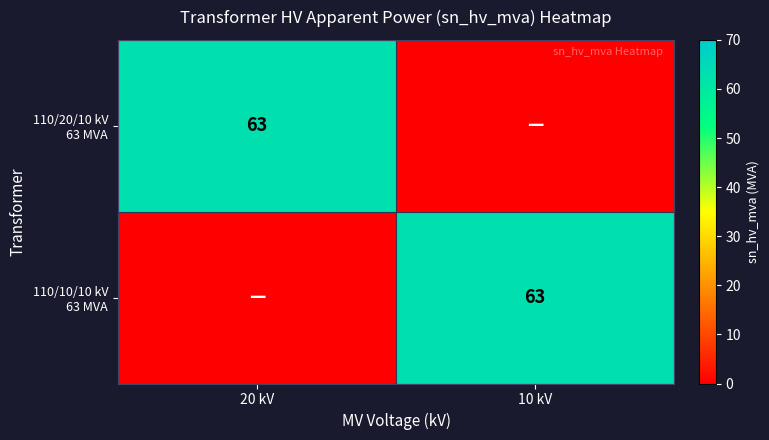

How many positive values does the 110/20/10 kV 63 MVA series have?

1